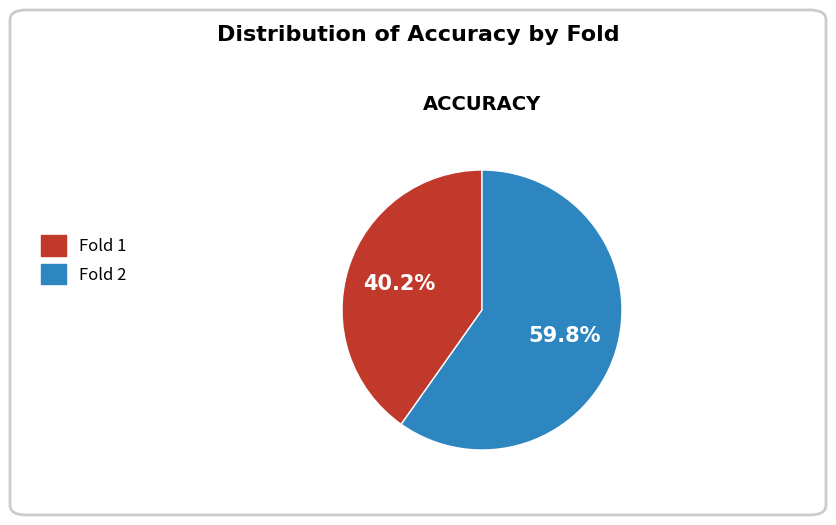

What percentage do Fold 1 and Fold 2 together represent?

100.0%